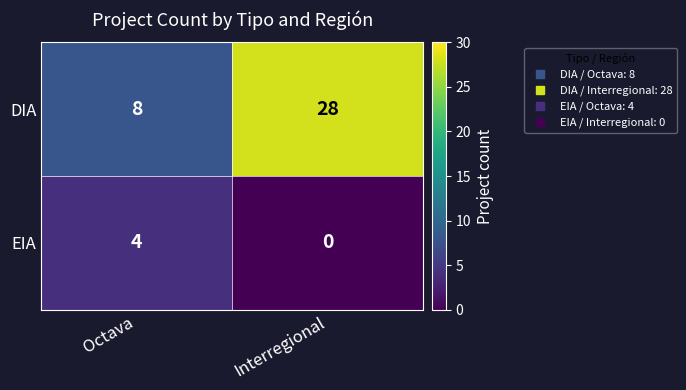

At which category is the sum across all series the highest?

Interregional